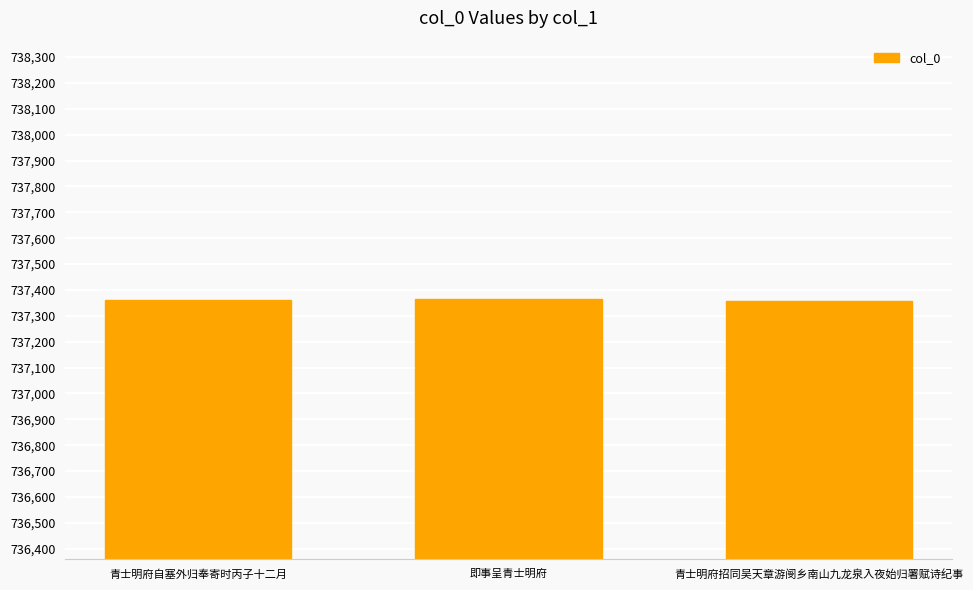

What is the ratio of the value at 青士明府招同吴天章游阌乡南山九龙泉入夜始归署赋诗纪事 to the value at 即事呈青士明府?

1.0